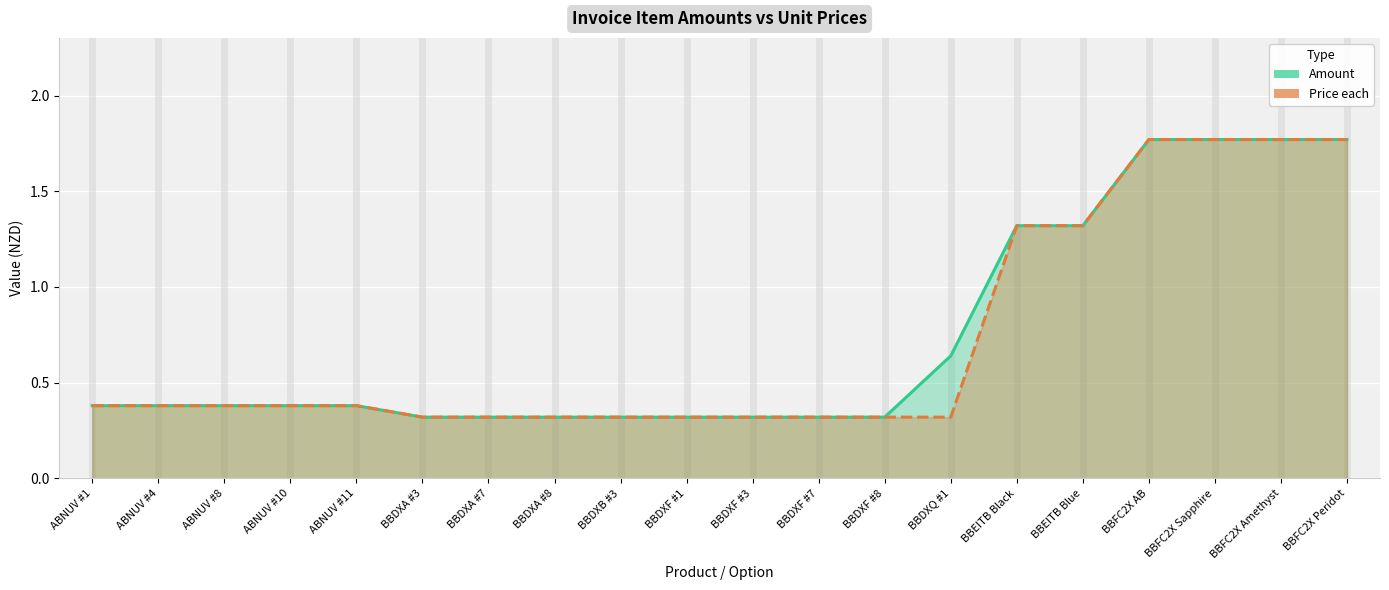

What is the label of the 8th point from the left?

BBDXA #8